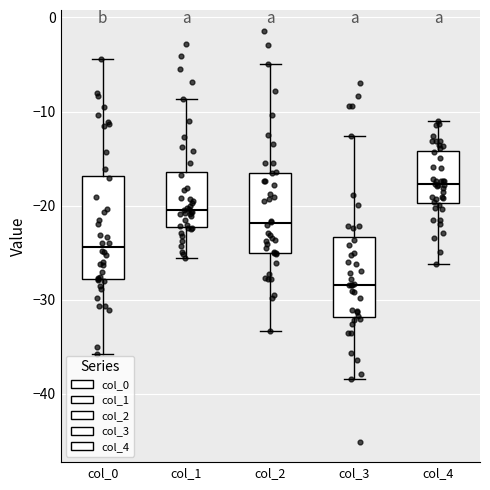

Which box is the tallest, from its lower edge to its upper edge?

col_0